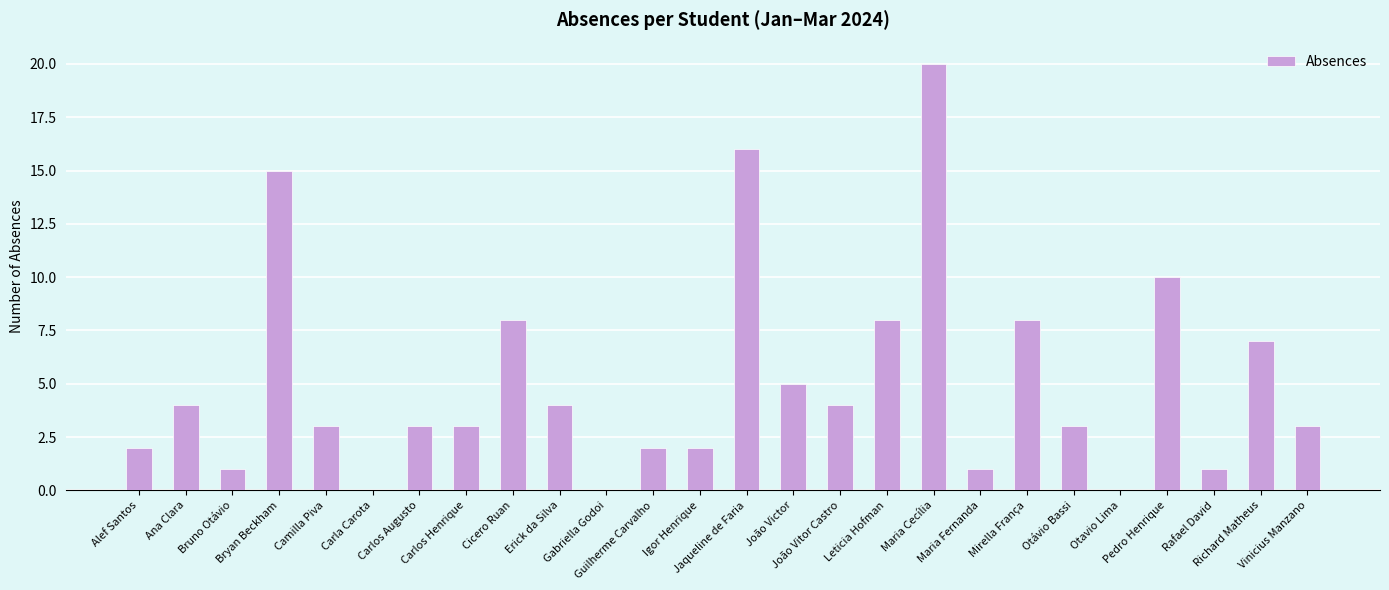

What is the maximum value shown in the chart?

20